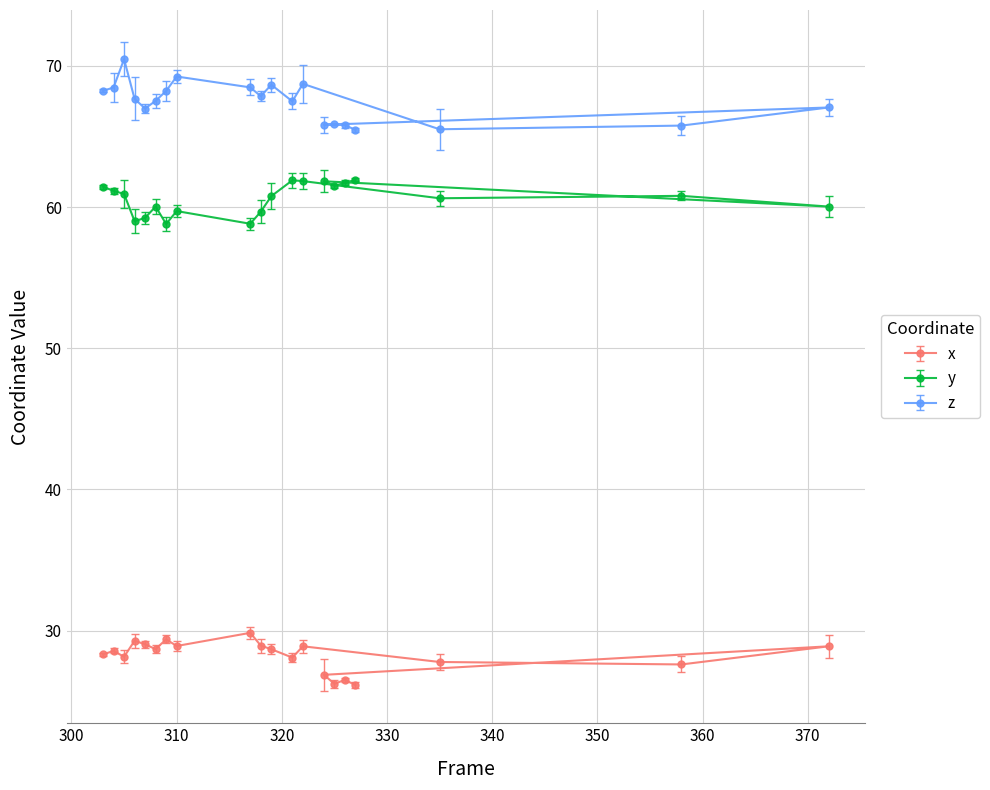

Reading left to right, what are all the values shown in this chart?

x: 303=28.3	304=28.6	305=28.1	306=29.3	307=29.0	308=28.7	309=29.4	310=28.9	317=29.8	318=28.9	319=28.7	321=28.1	322=28.9	335=27.8	358=27.6	372=28.9	324=26.9	325=26.2	326=26.5	327=26.1
y: 303=61.4	304=61.1	305=60.9	306=59.0	307=59.2	308=60.0	309=58.8	310=59.7	317=58.8	318=59.7	319=60.8	321=61.9	322=61.8	335=60.6	358=60.8	372=60.0	324=61.8	325=61.5	326=61.7	327=61.9
z: 303=68.2	304=68.5	305=70.5	306=67.7	307=67.0	308=67.5	309=68.2	310=69.3	317=68.5	318=67.9	319=68.7	321=67.5	322=68.7	335=65.5	358=65.8	372=67.1	324=65.8	325=65.9	326=65.8	327=65.5